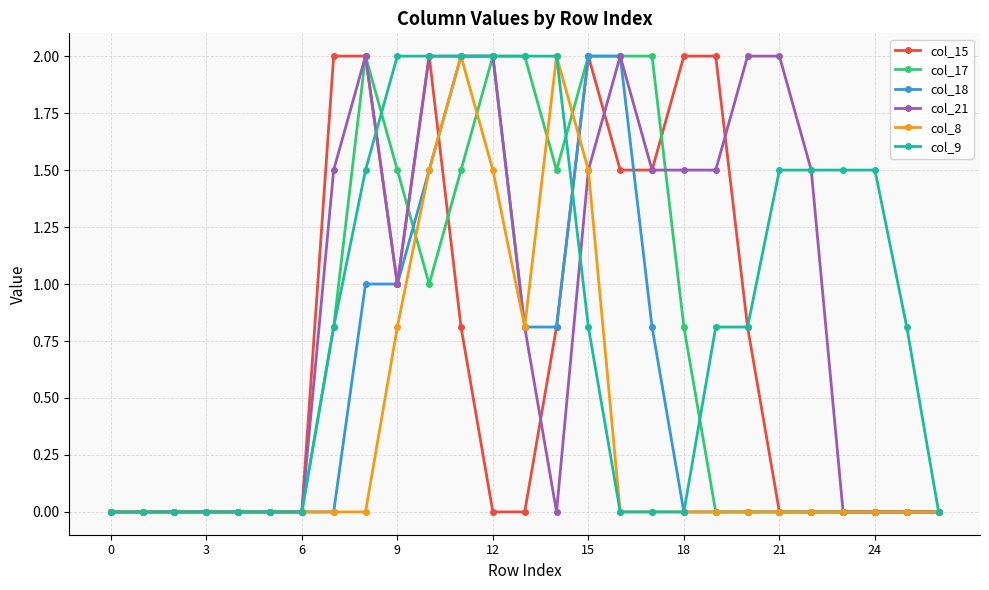

What is the greatest value displayed?

2.0